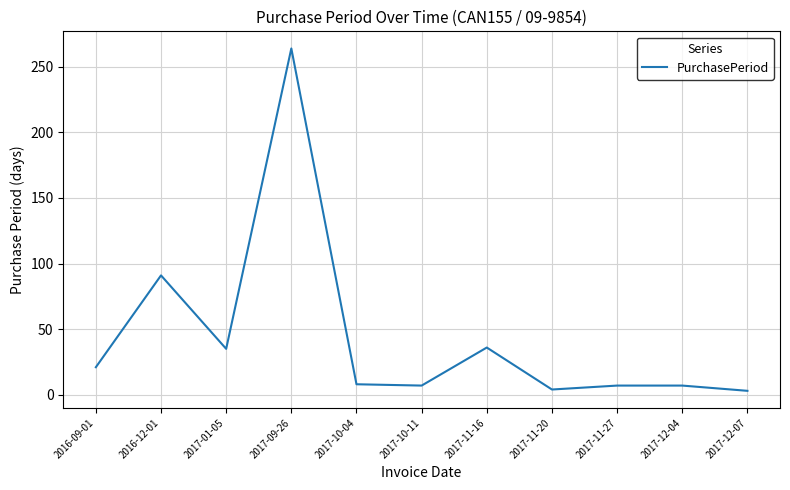

What is the greatest value displayed?

264